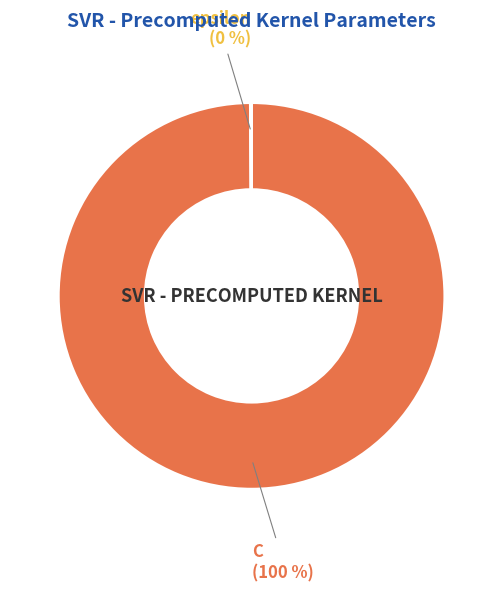

What is the largest slice in the pie chart?

C